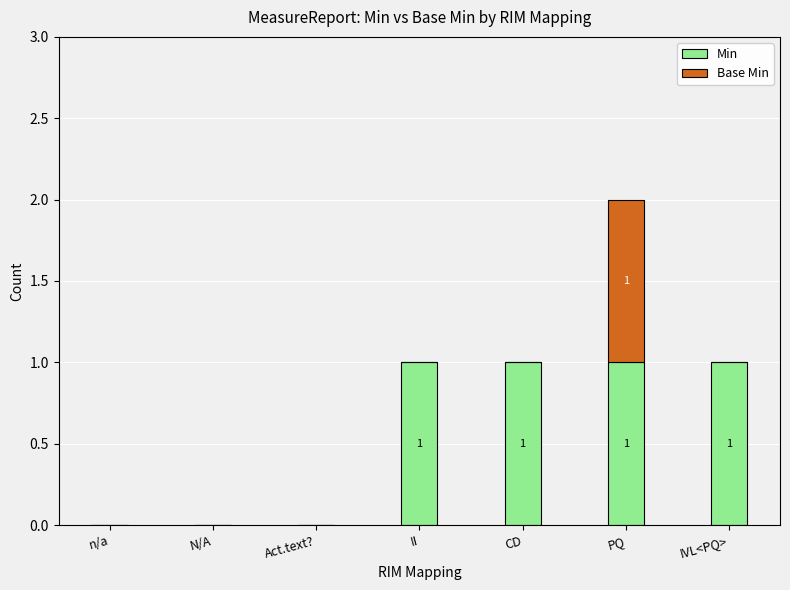

Count the number of data series in this chart.

2